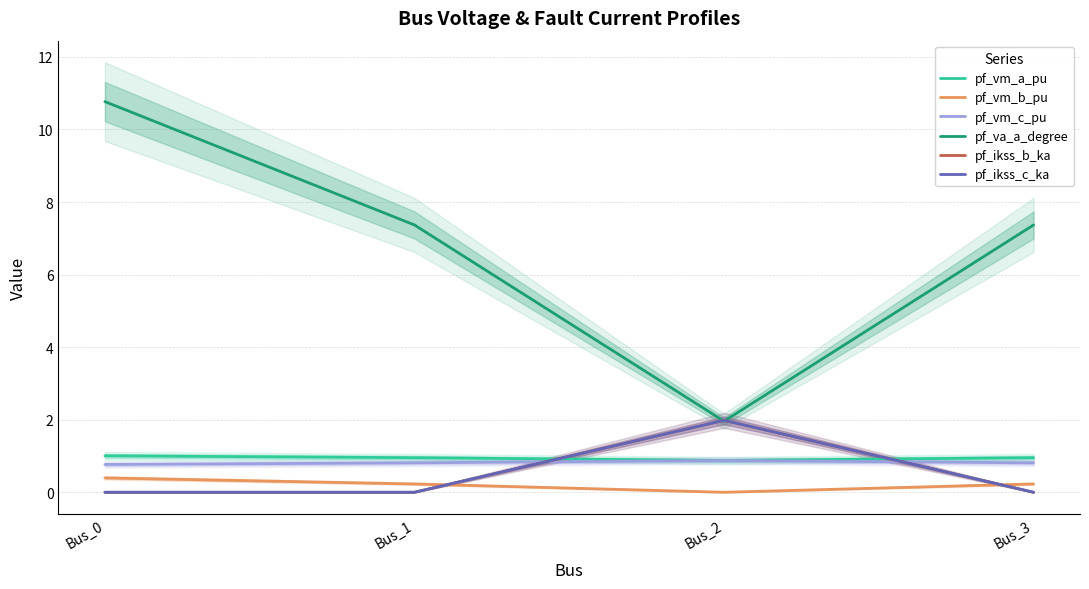

What is the difference between the highest and lowest values at Bus_2?

2.0